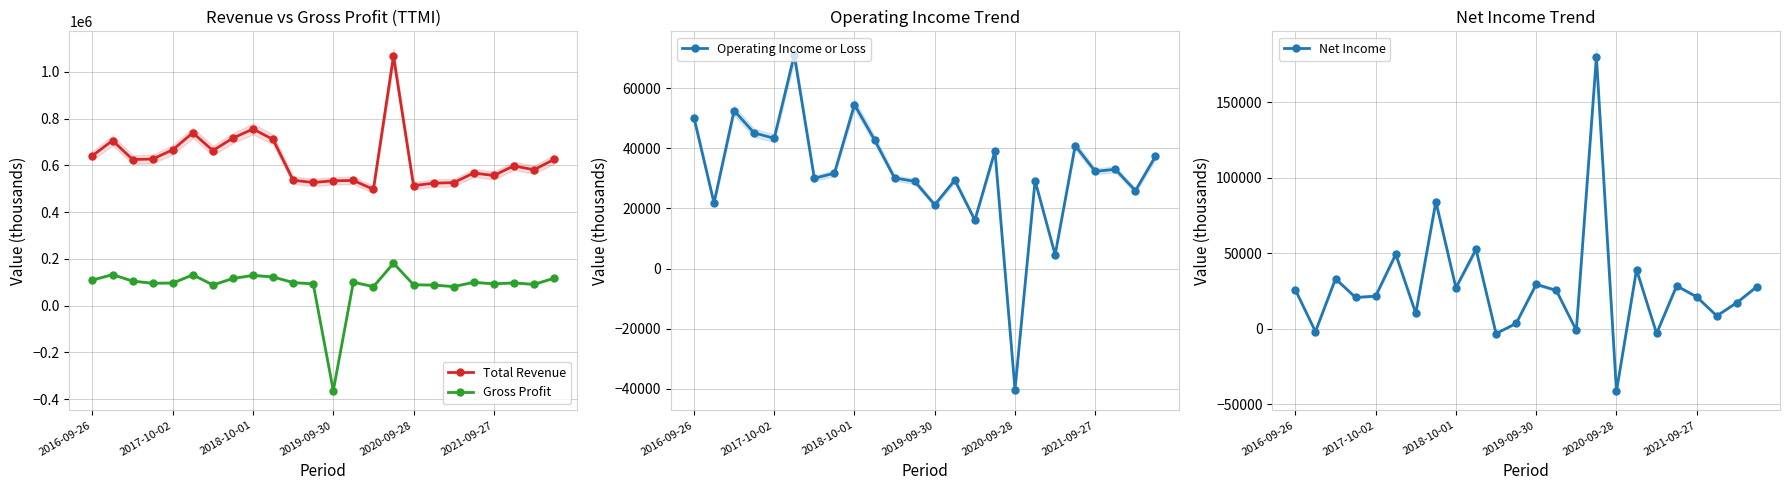

How many values in the Total Revenue series are below 625200?

12